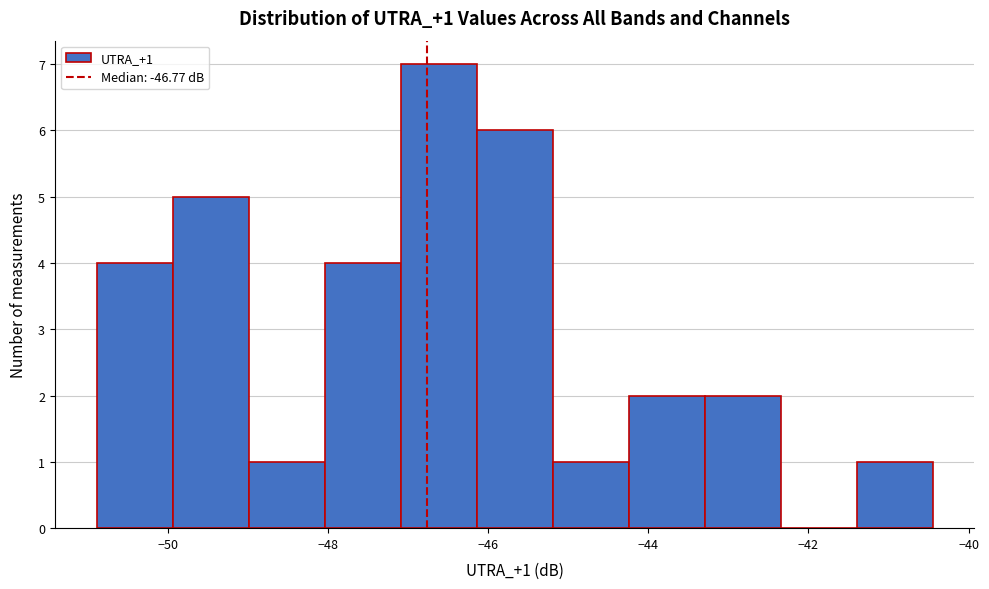

Which range on the x-axis has the tallest bar?

-47.0 to -46.2